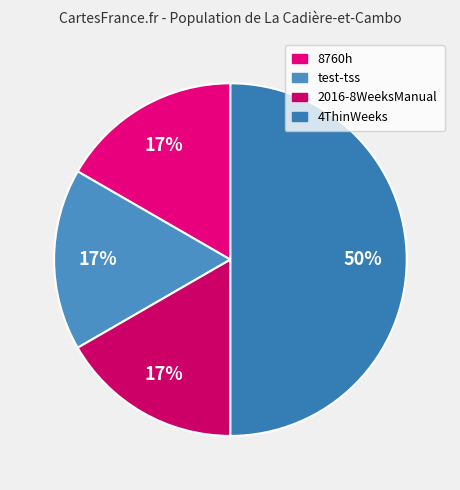

How many slices are in this pie chart?

4